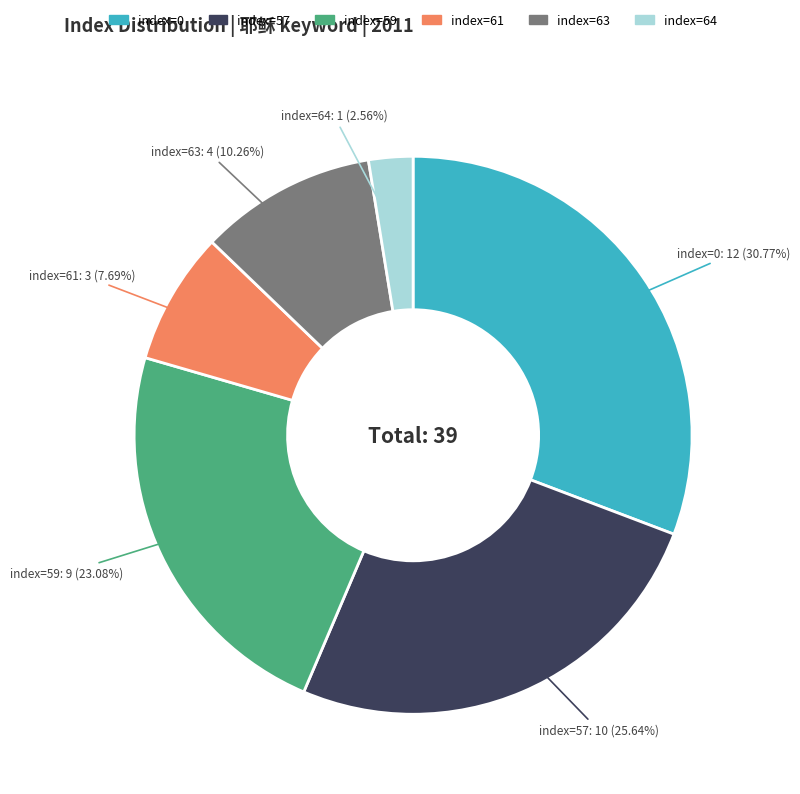

Is there any slice that represents more than half of the pie?

No